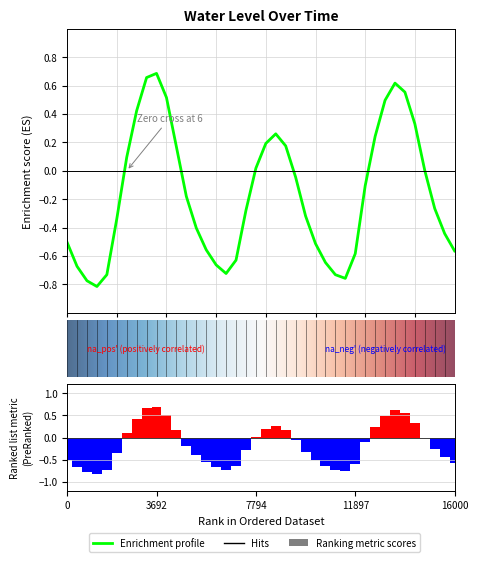

What is the smallest value displayed?

-0.8